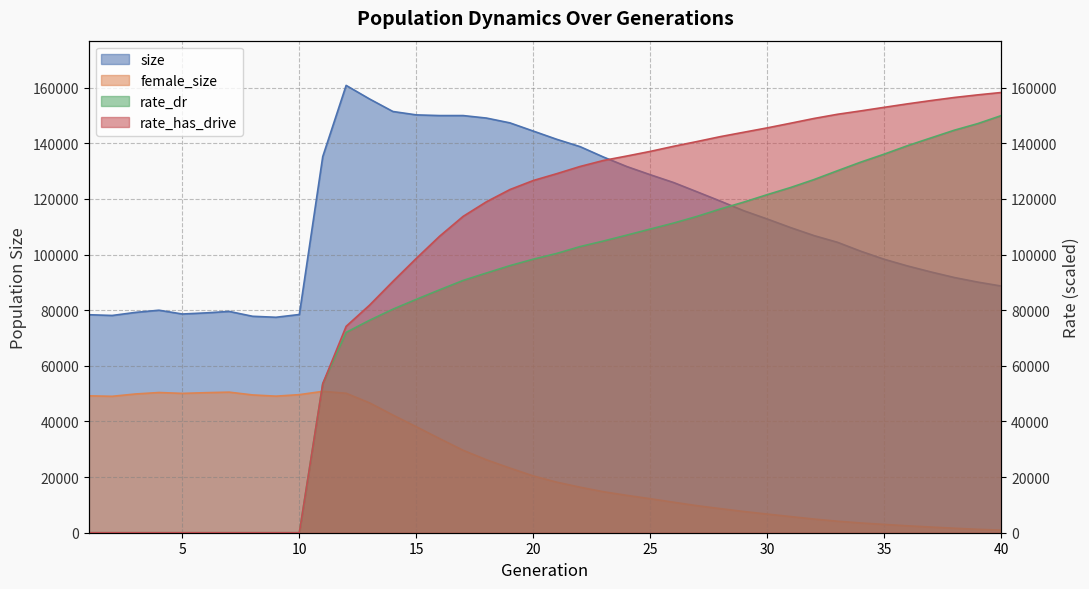

Count the number of categories in the chart.

40